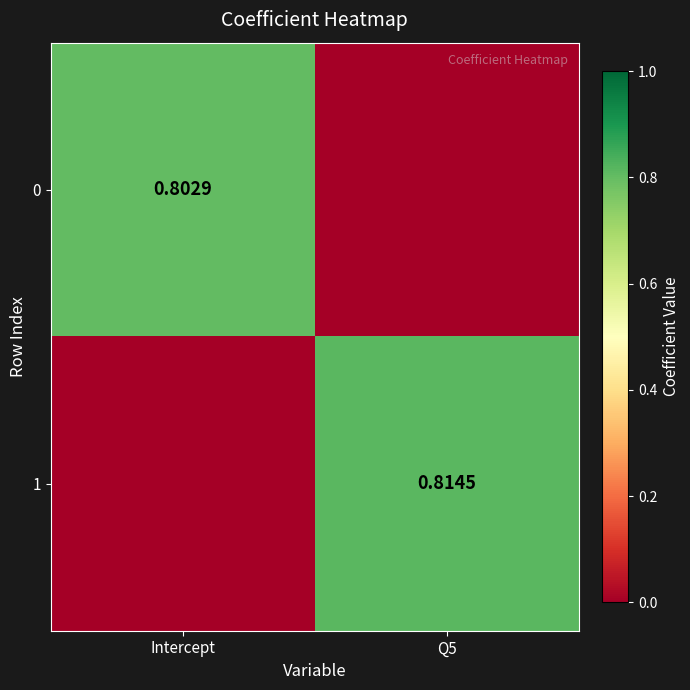

At which category is the sum across all series the highest?

Q5